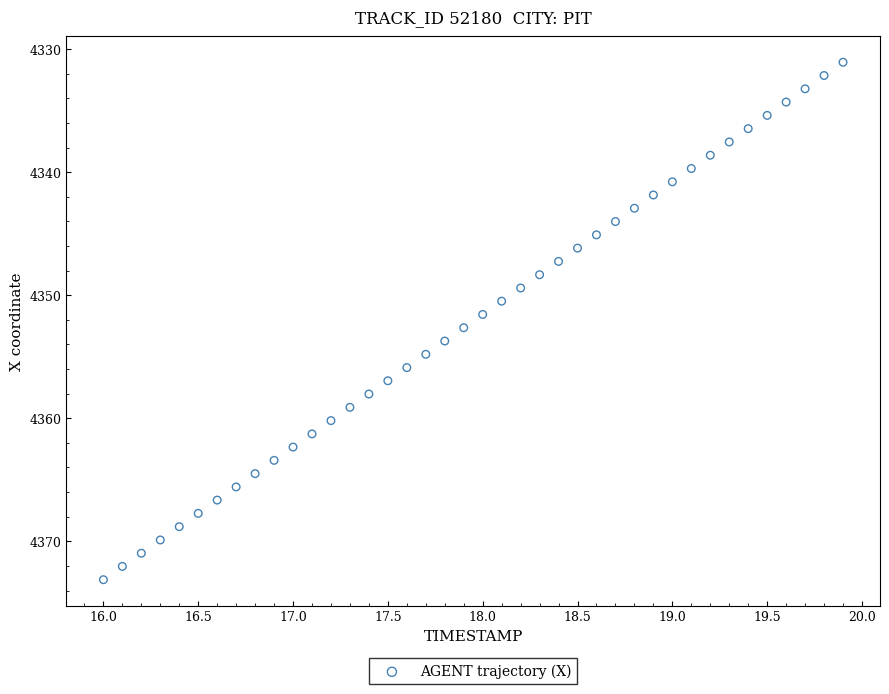

What is the range of Y values (max minus min)?

42.1